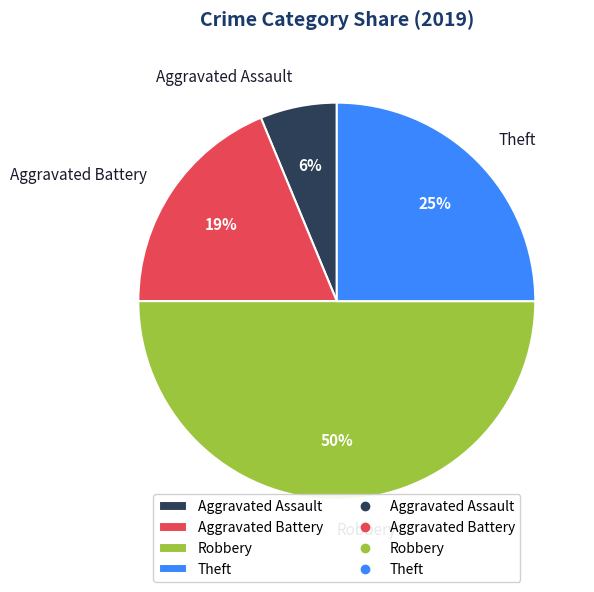

To the nearest percent, what portion does Aggravated Assault represent?

6%